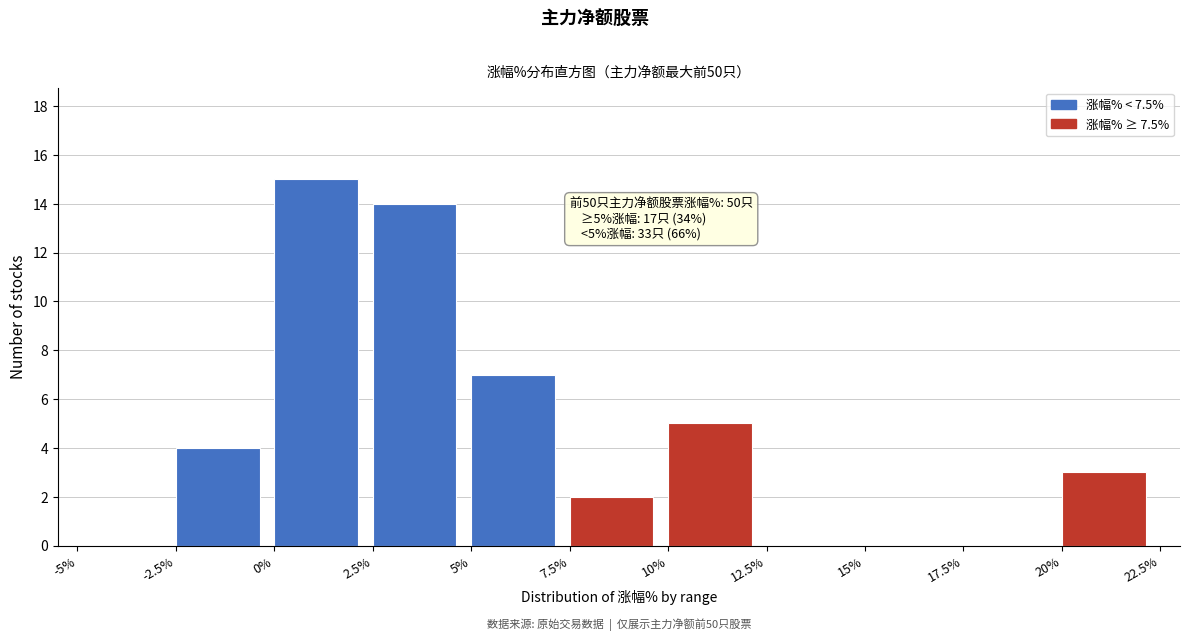

Which range on the x-axis has the tallest bar?

0% to 2.5%